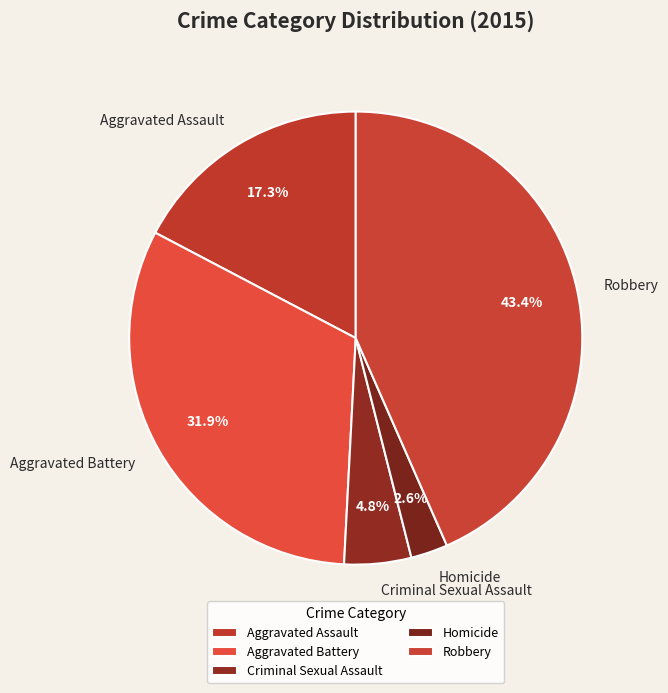

True or false: Robbery accounts for 43% of the total.

True